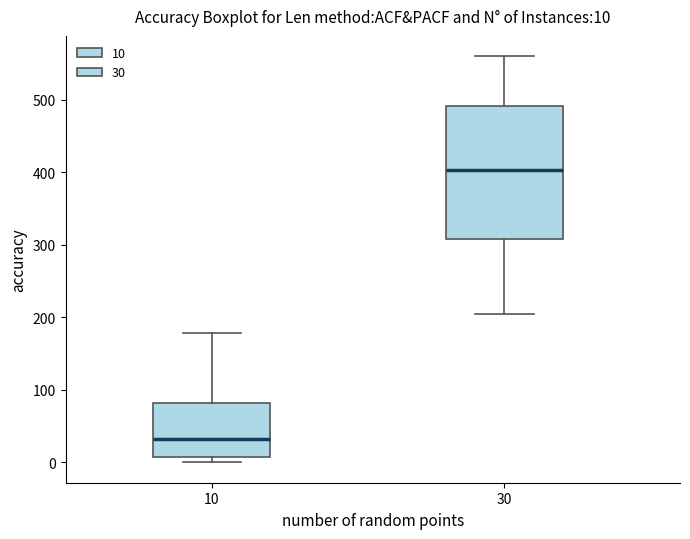

Comparing the boxes themselves (not the whiskers), which one is the tallest?

30